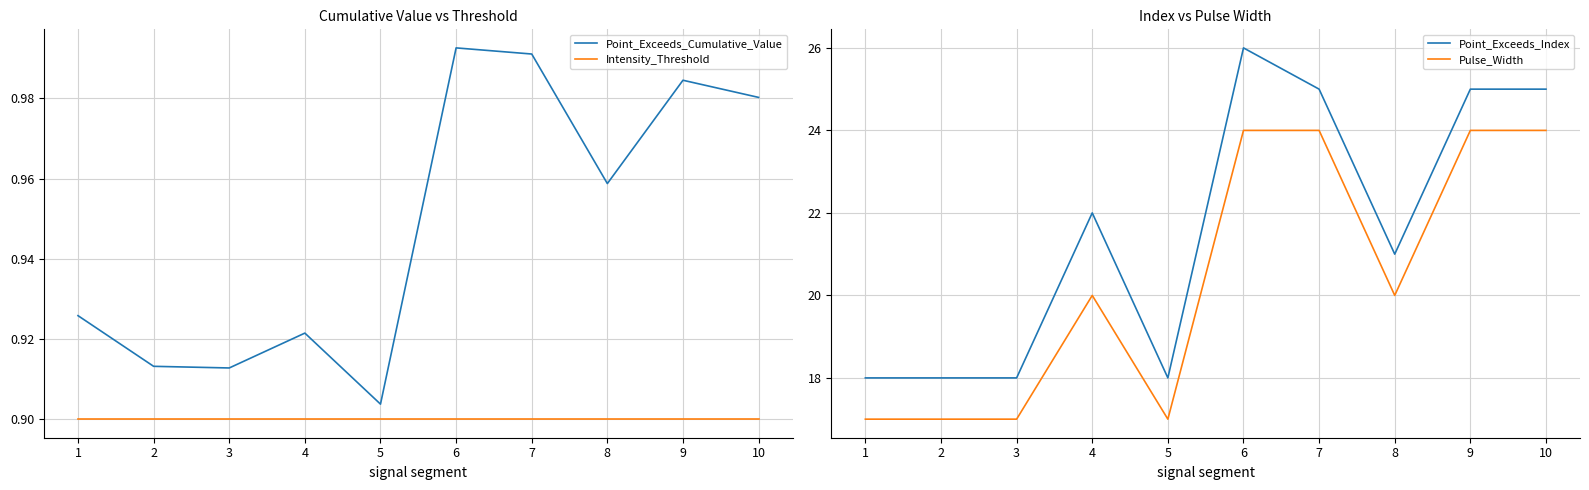

Is the value of Point_Exceeds_Index at 10 greater than the value of Intensity_Threshold at 2?

Yes